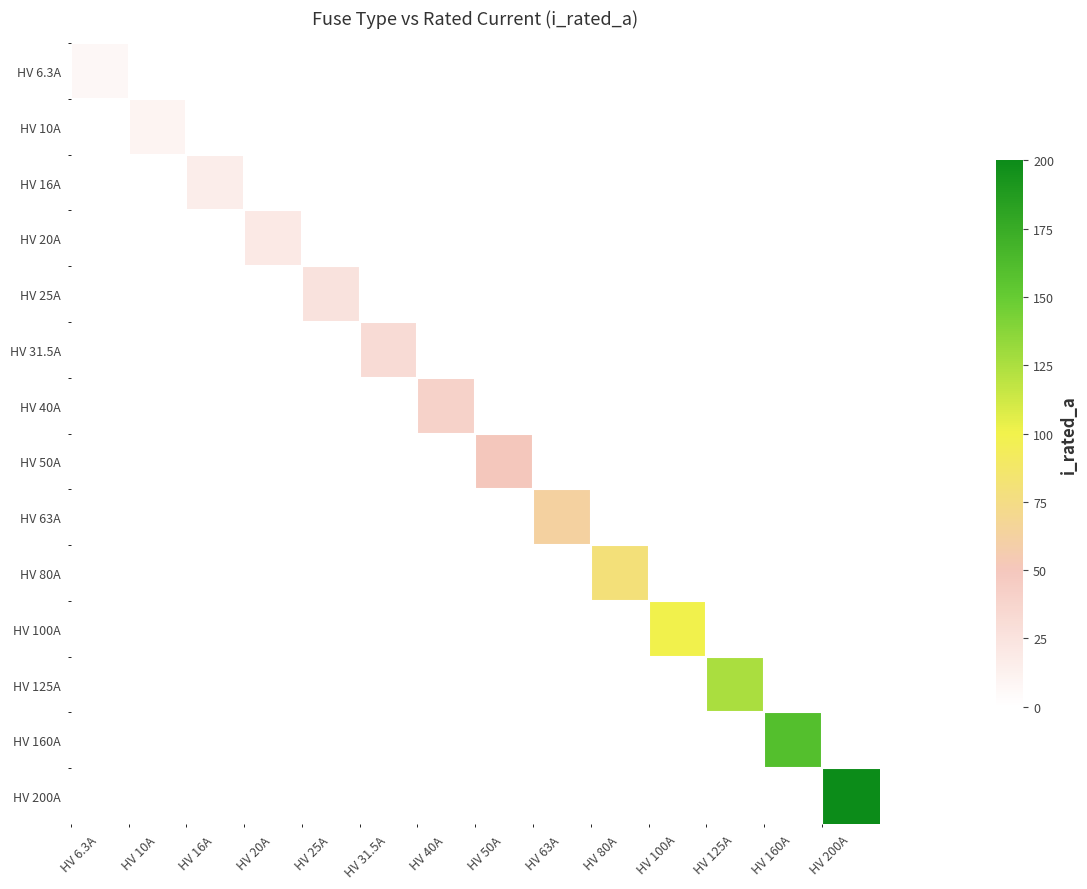

What is the maximum value shown in the chart?

200.0